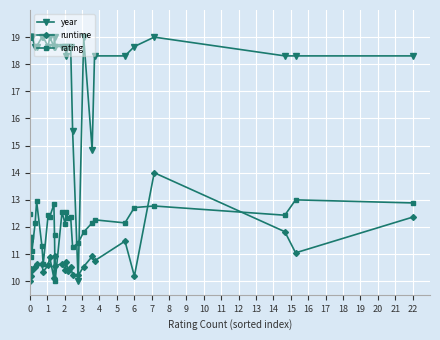

Which series has the widest spread of values?

year